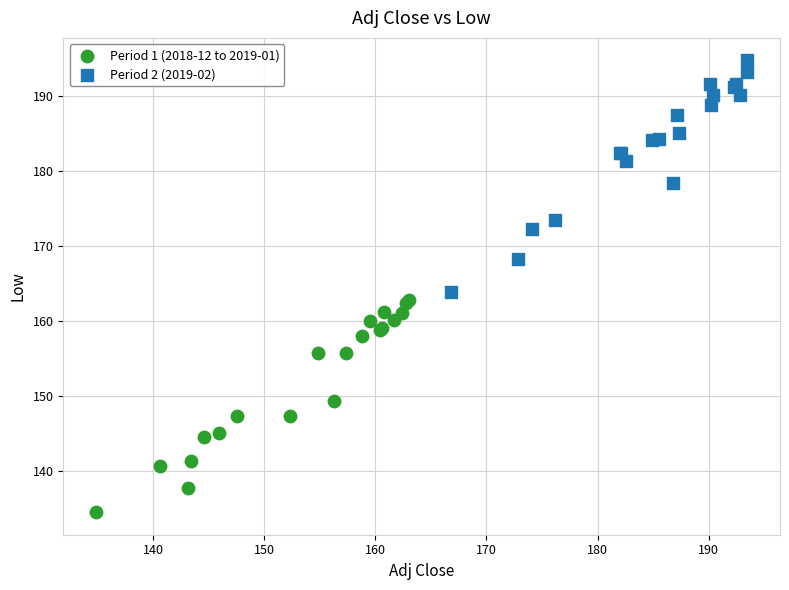

Which series reaches the maximum Y coordinate?

Period 2 (2019-02)